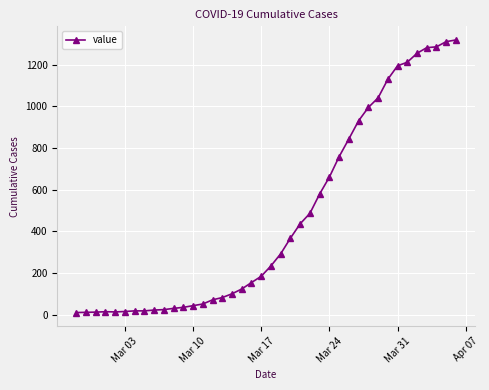

What is the sum of all values?

18631